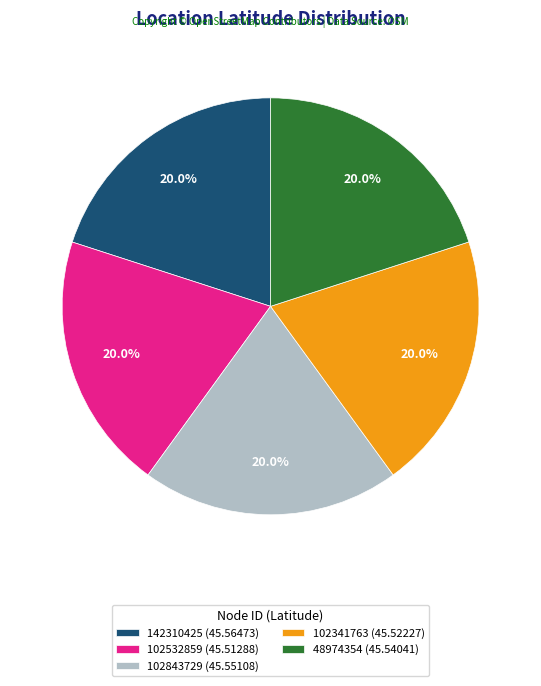

The 102532859 slice represents 20% of the pie. True or false?

True